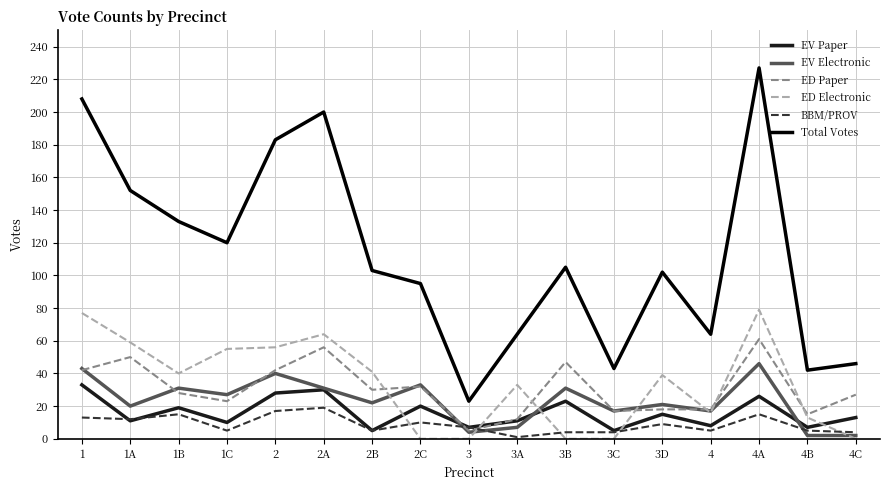

What is the average value of the ED Paper series?

31